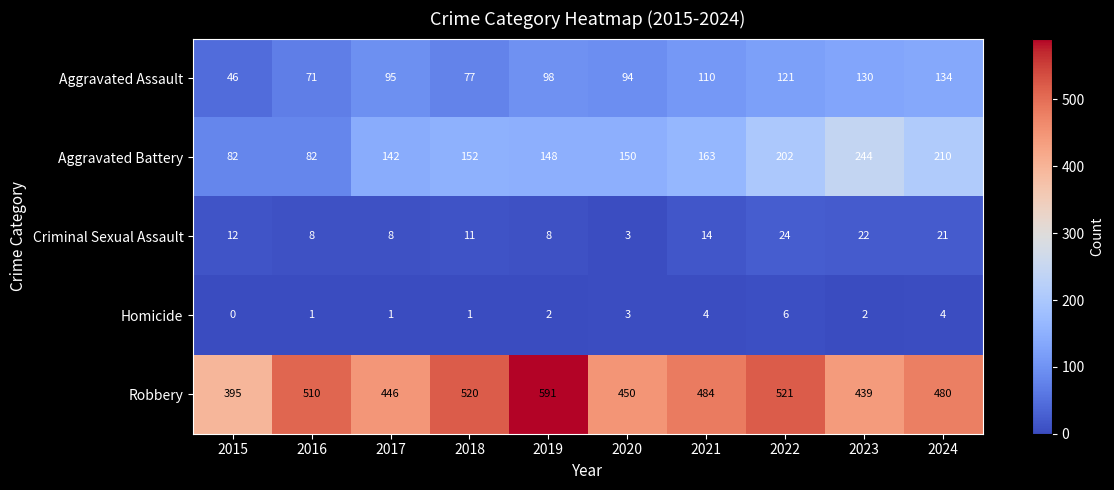

What is the greatest value displayed?

591